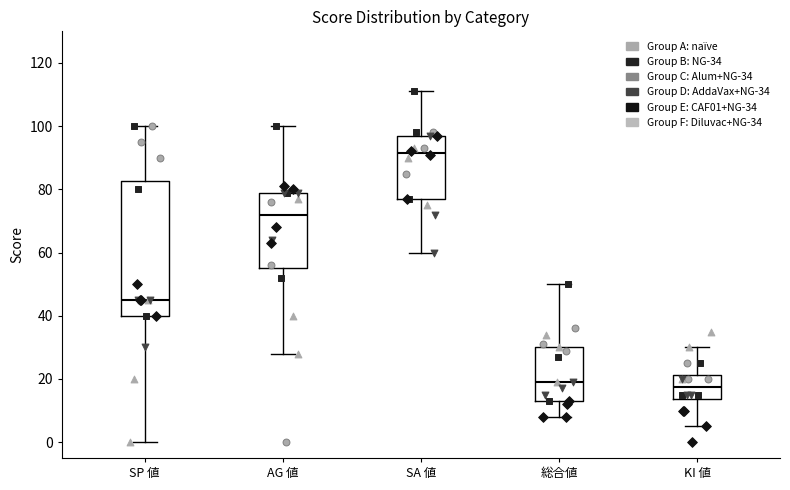

Where does the lower whisker of the box for 総合値 end on the y-axis? The values are not printed on the chart, so give them approximately, as read against the axis.

8